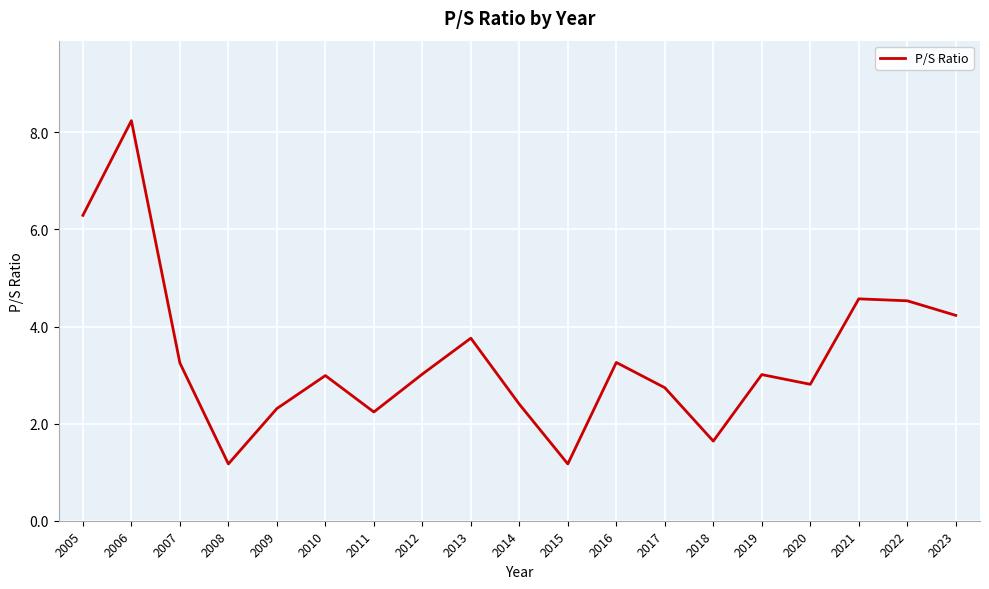

True or false: there are more than 1 points higher than both neighbors.

True